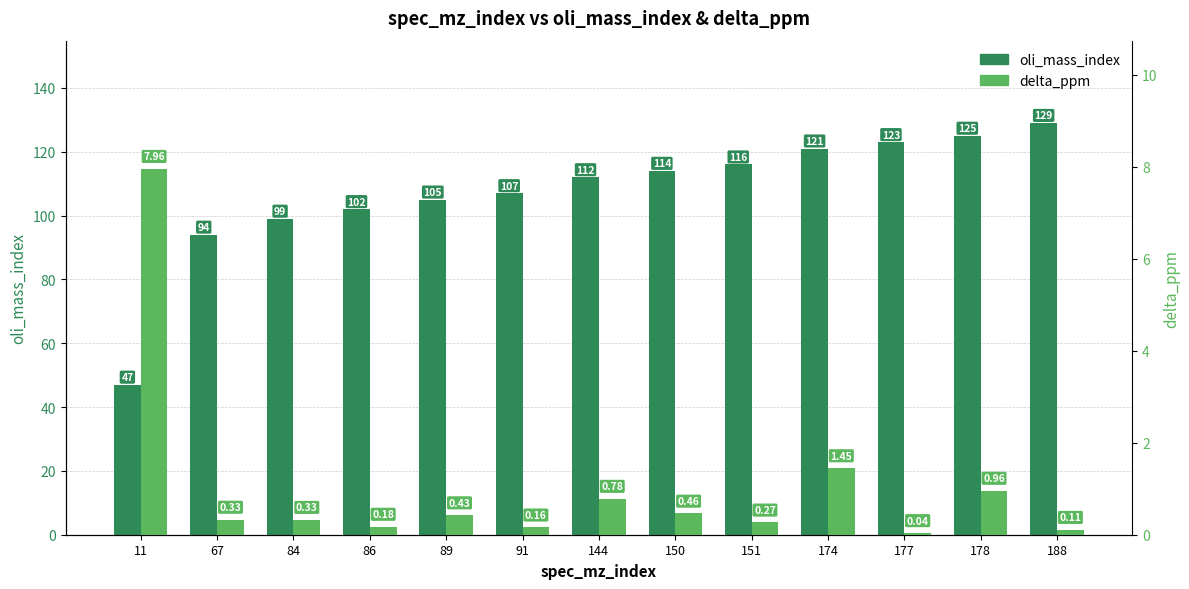

Does the chart contain any negative values?

No